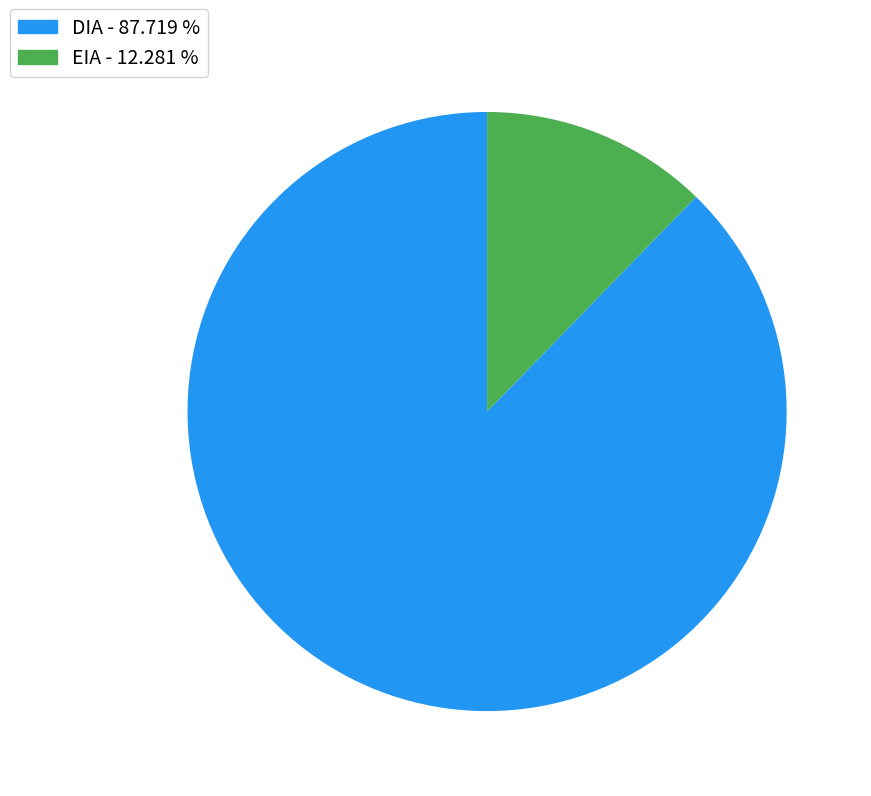

Which slice is the smallest?

EIA